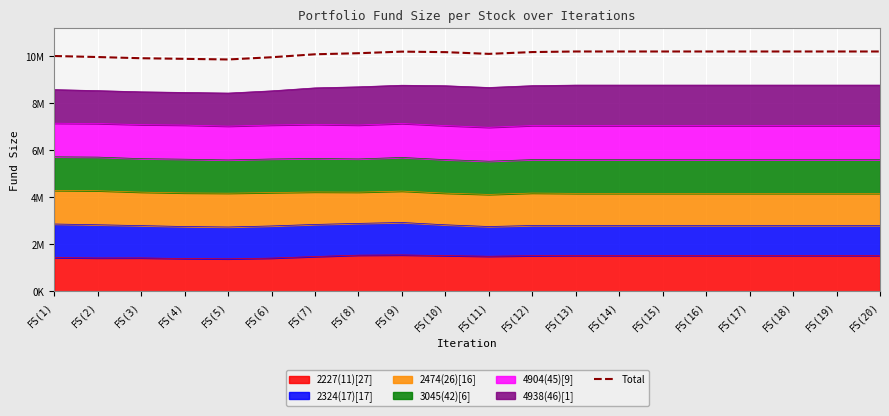

How many lines are shown in the chart?

1